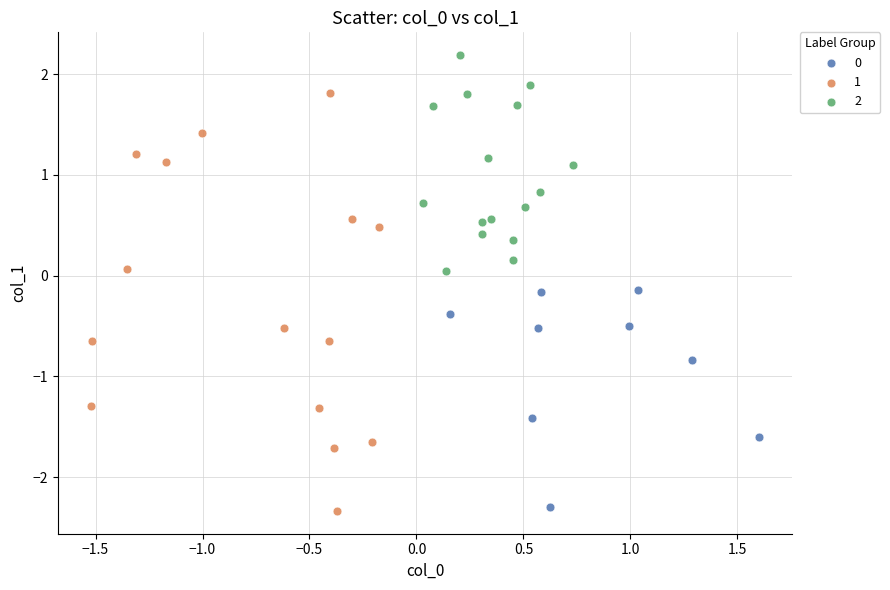

What are all the series names shown in the legend?

0, 1, 2